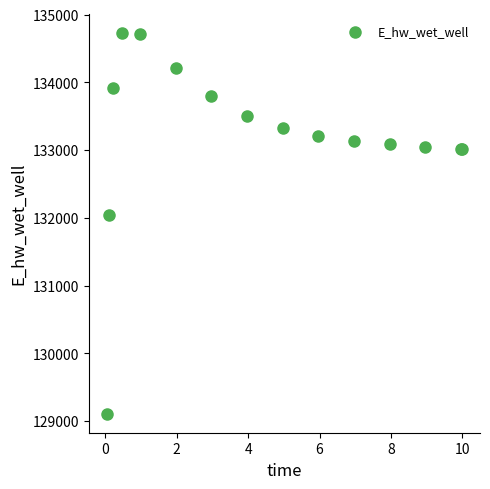

What Y value in the scatter plot is closest to 131918?

132040.9